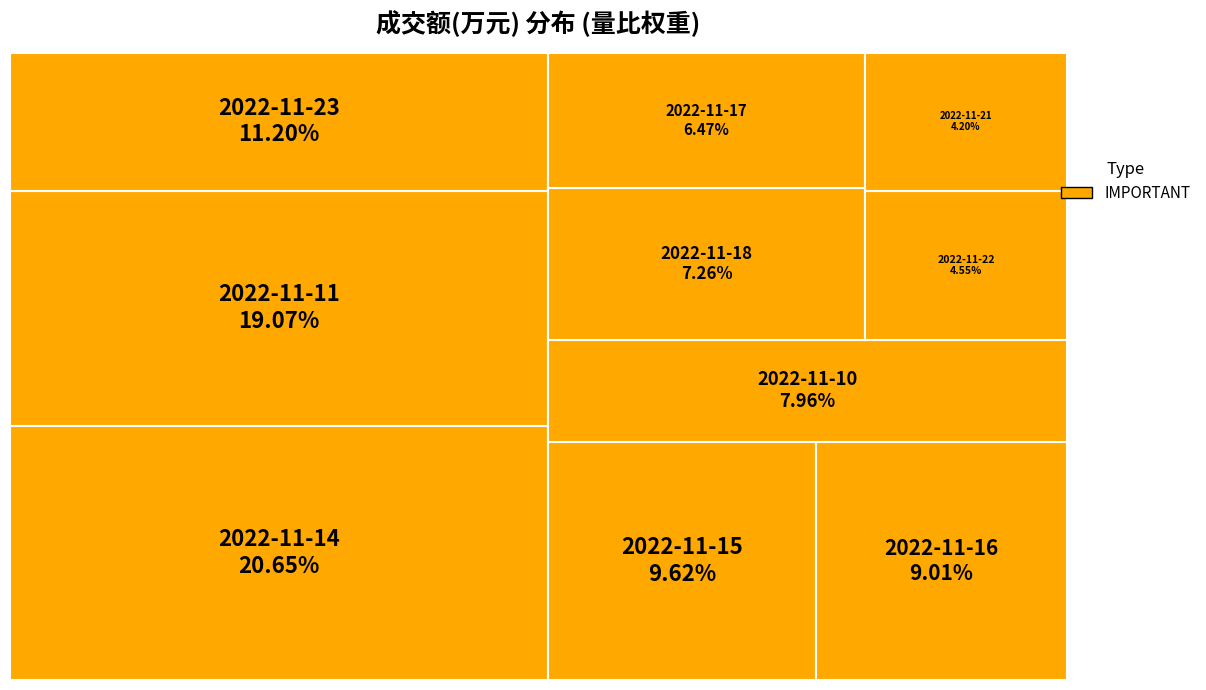

What is the largest slice in the pie chart?

2022-11-14